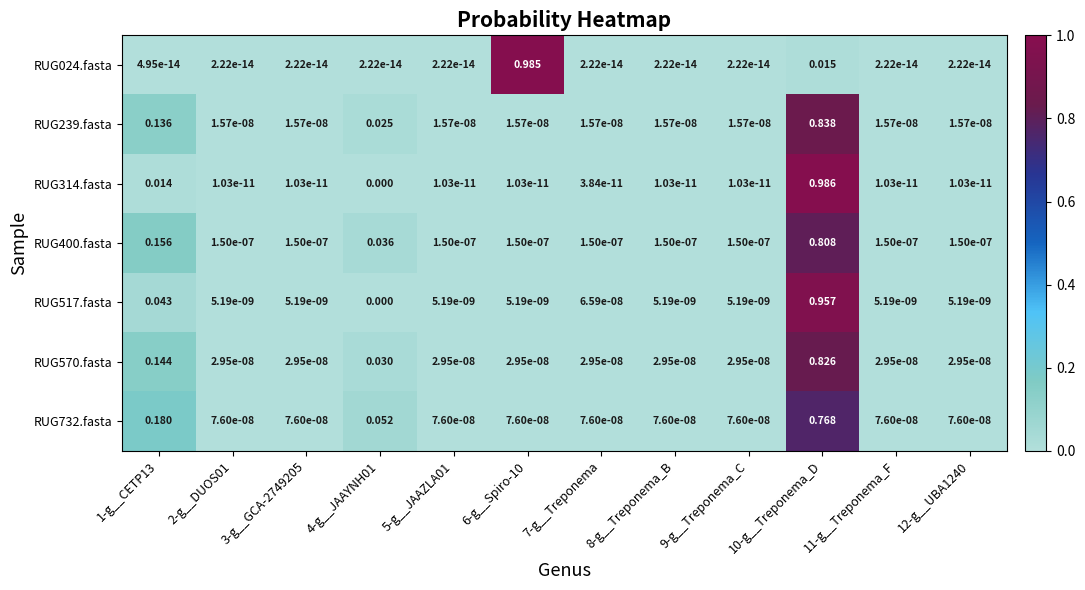

At which category is the sum across all series the highest?

10-g__Treponema_D